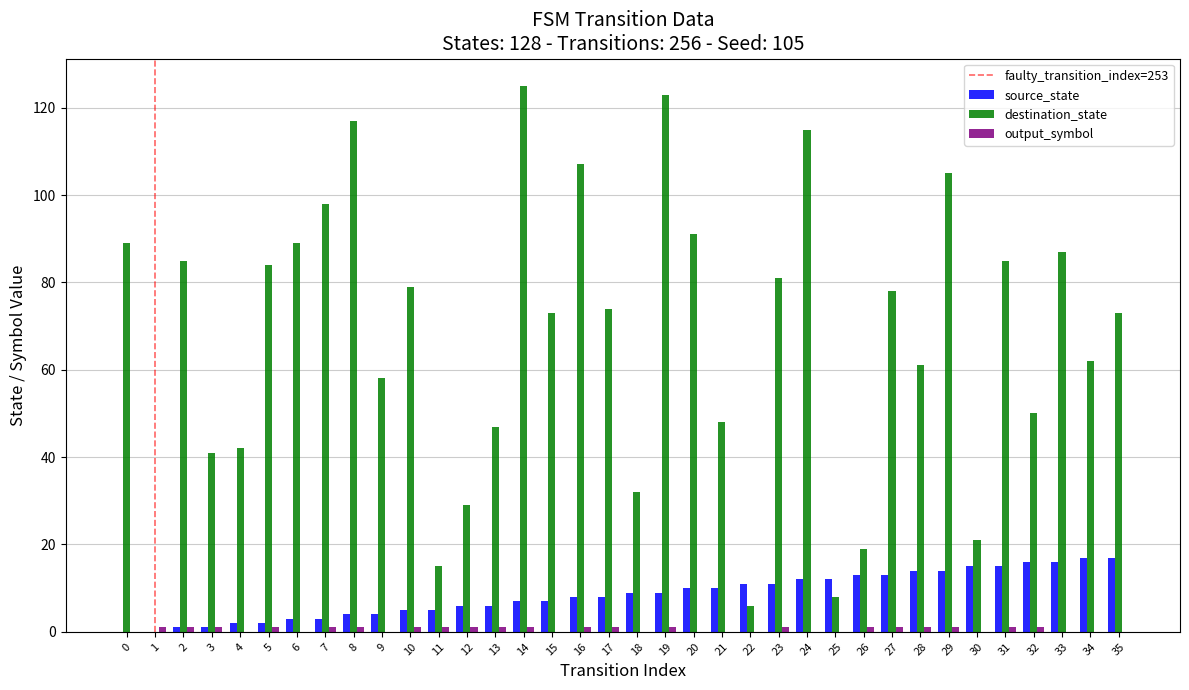

Are the bars grouped side by side (vs. stacked)?

Yes